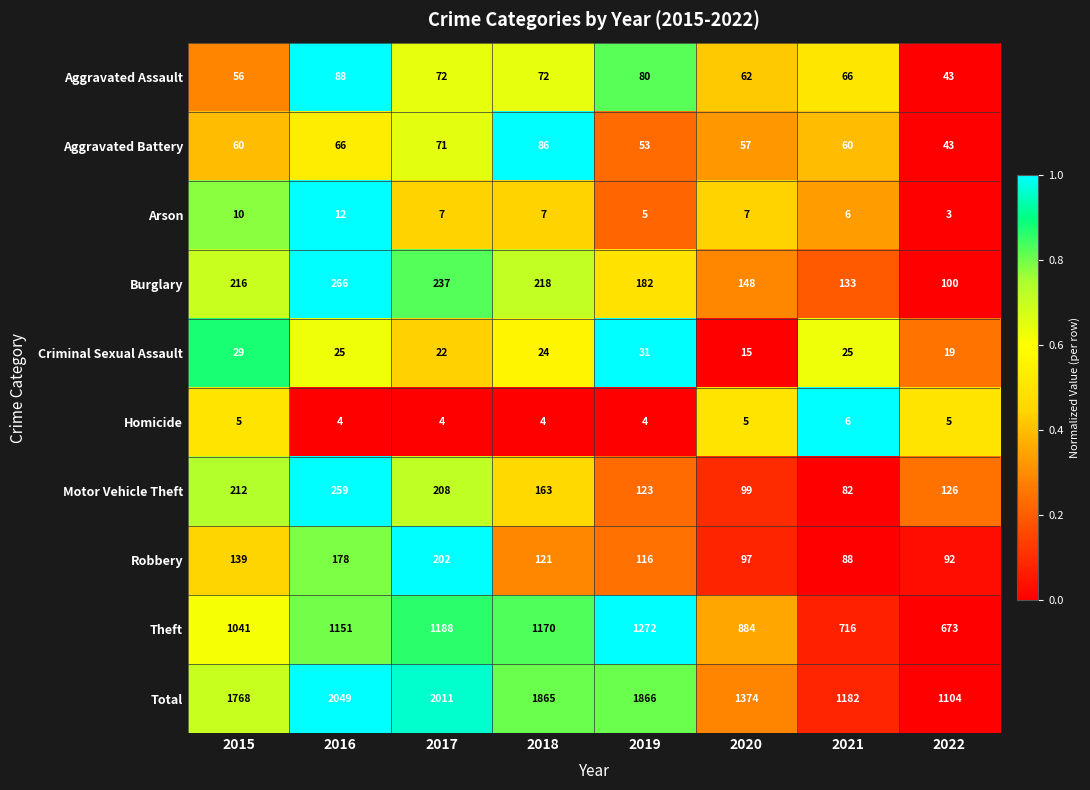

What is the total value across all series at 2019?

3732